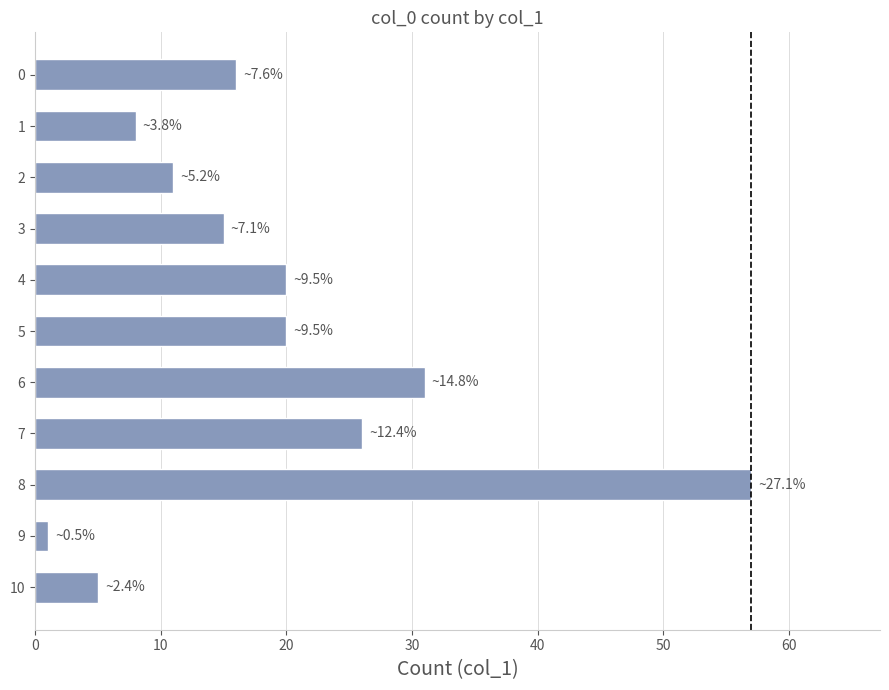

How many data points are less than 16?

5